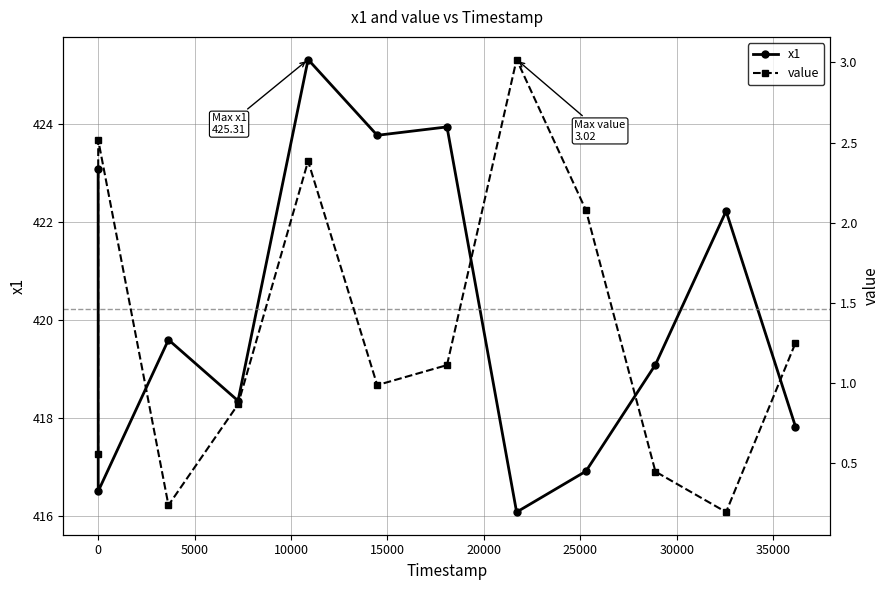

What are all the series names shown in the legend?

x1, value